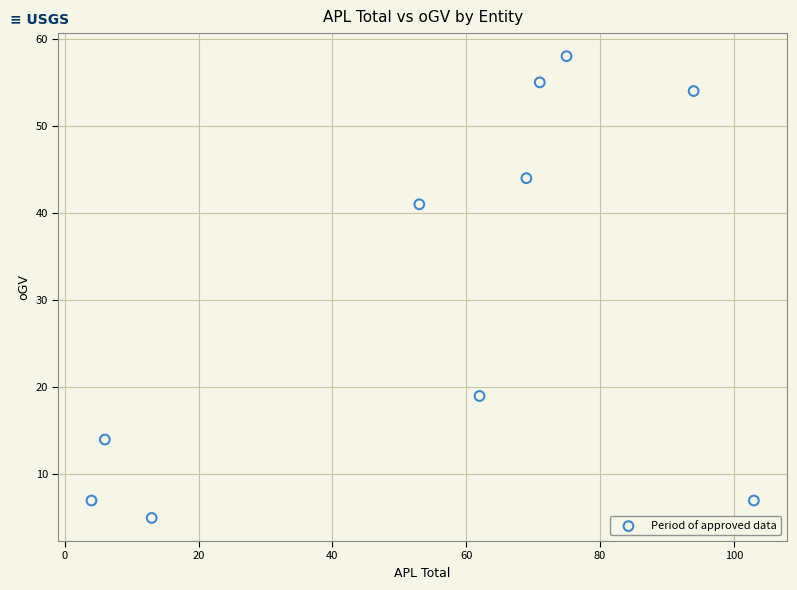

What Y value in the scatter plot is closest to 31?

41